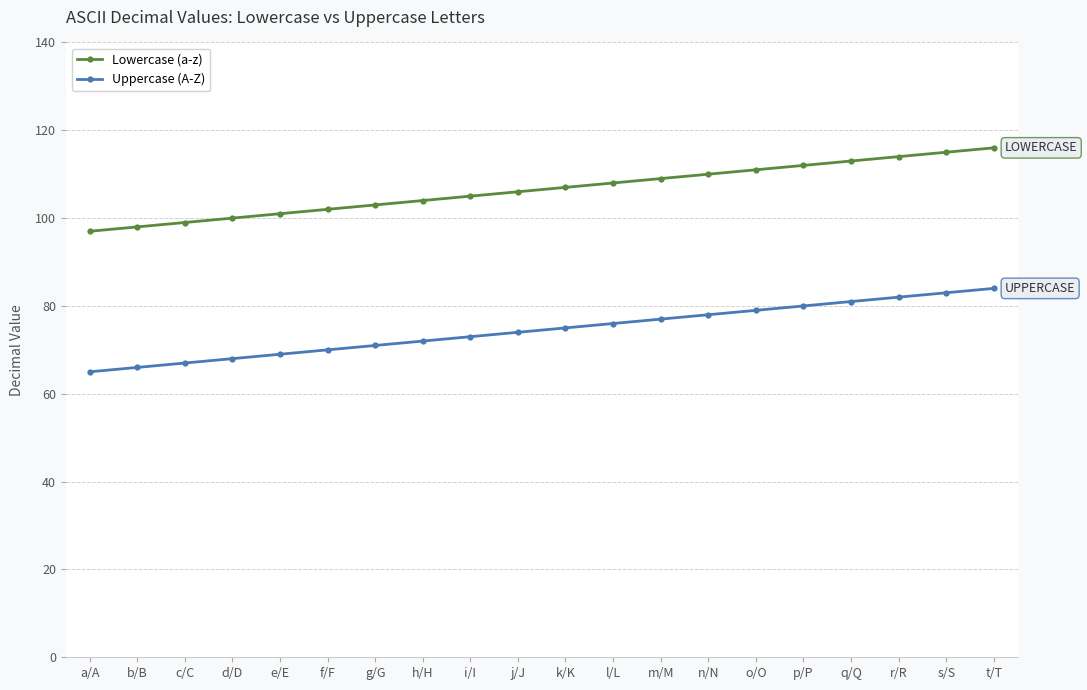

Which series has the largest total across all categories?

Lowercase (a-z)